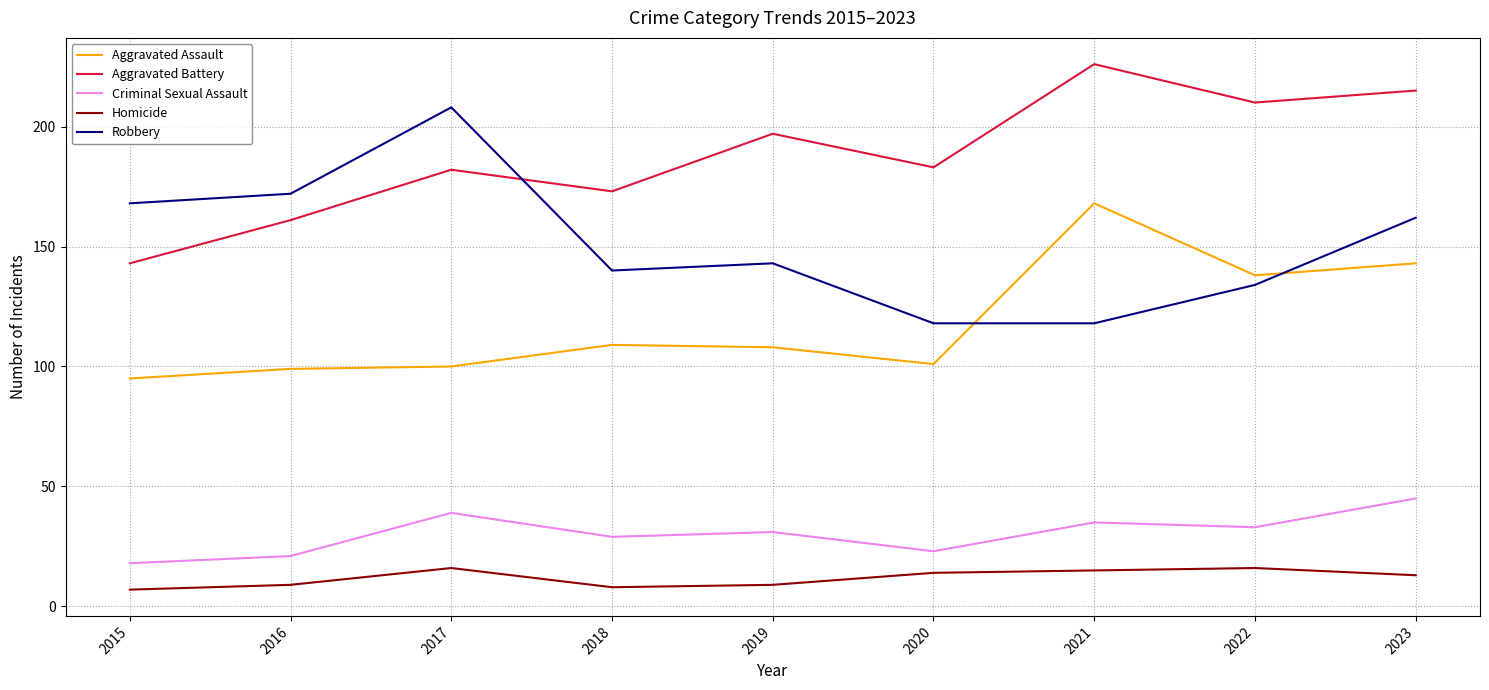

What is the difference between the highest and lowest values at 2018?

165